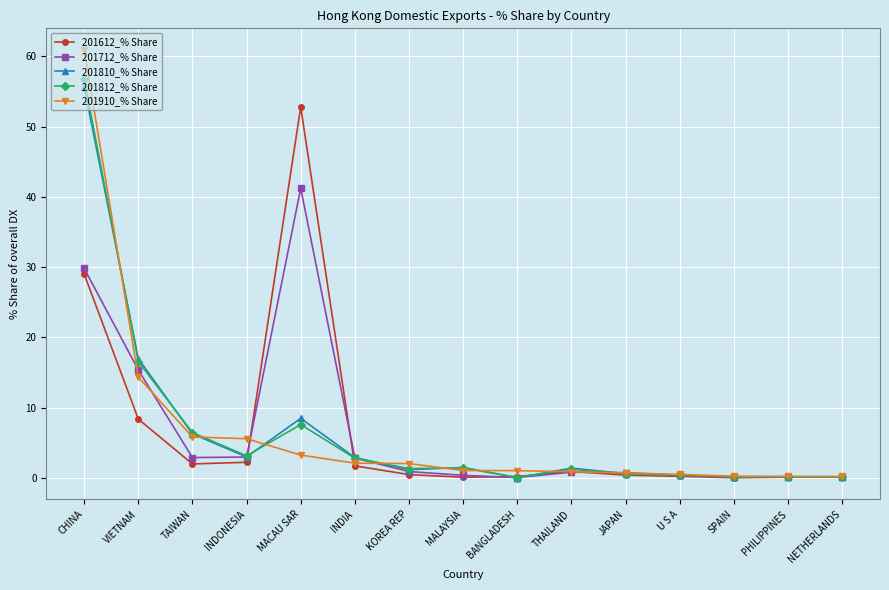

What are all the series names shown in the legend?

201612_% Share, 201712_% Share, 201810_% Share, 201812_% Share, 201910_% Share